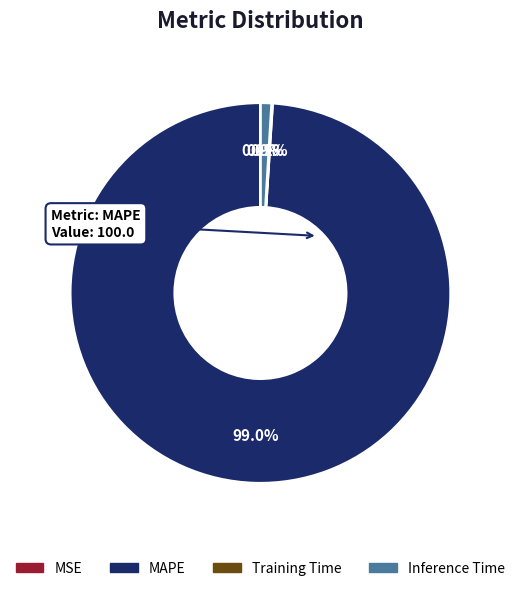

What is the majority slice?

MAPE